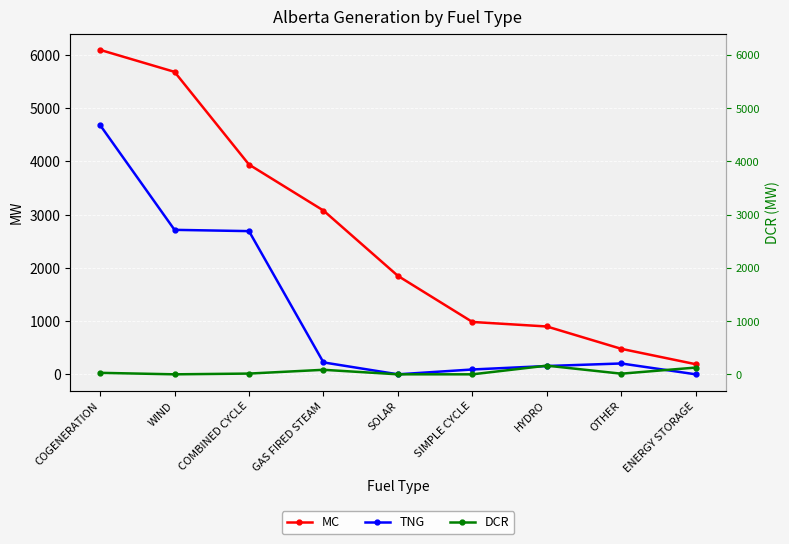

Reading left to right, what are all the values shown in this chart?

MC: COGENERATION=6097	WIND=5684	COMBINED CYCLE=3942	GAS FIRED STEAM=3078	SOLAR=1850	SIMPLE CYCLE=984	HYDRO=899	OTHER=479	ENERGY STORAGE=190
TNG: COGENERATION=4685	WIND=2715	COMBINED CYCLE=2691	GAS FIRED STEAM=224	SOLAR=0	SIMPLE CYCLE=91	HYDRO=156	OTHER=204	ENERGY STORAGE=0
DCR: COGENERATION=28	WIND=0	COMBINED CYCLE=14	GAS FIRED STEAM=85	SOLAR=0	SIMPLE CYCLE=0	HYDRO=163	OTHER=12	ENERGY STORAGE=127